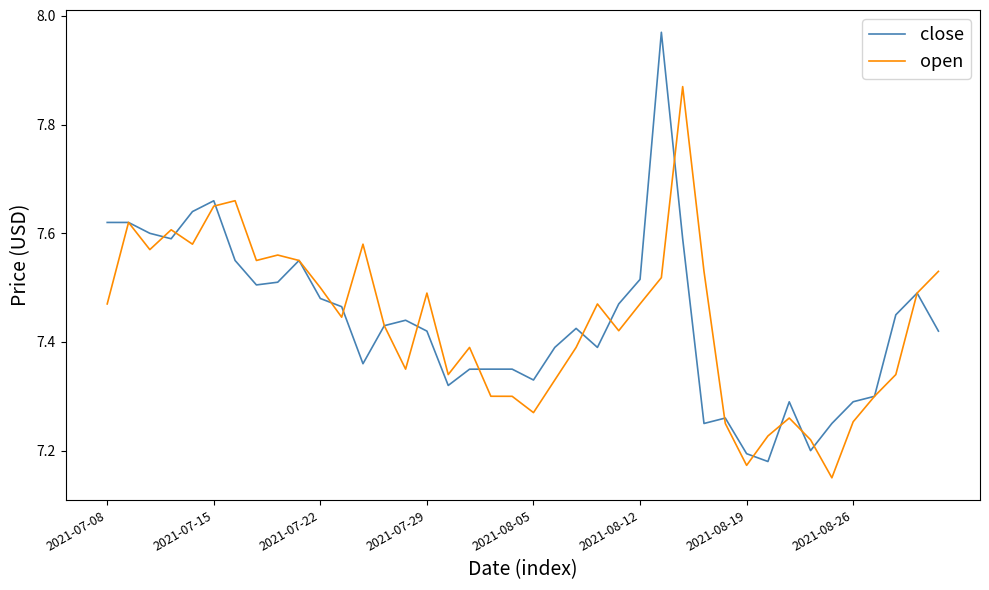

Is this an area chart (filled region under the line)?

No